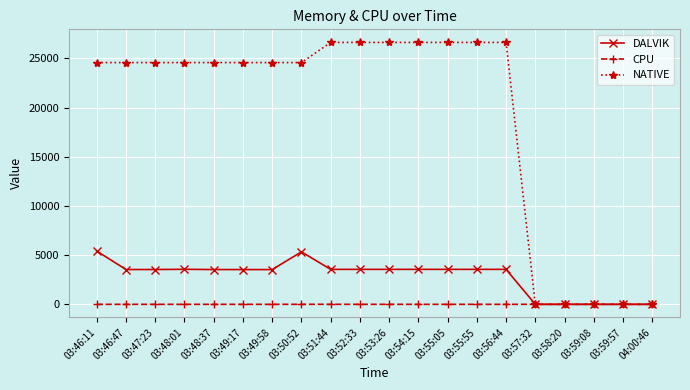

What is the greatest value displayed?

26624.0